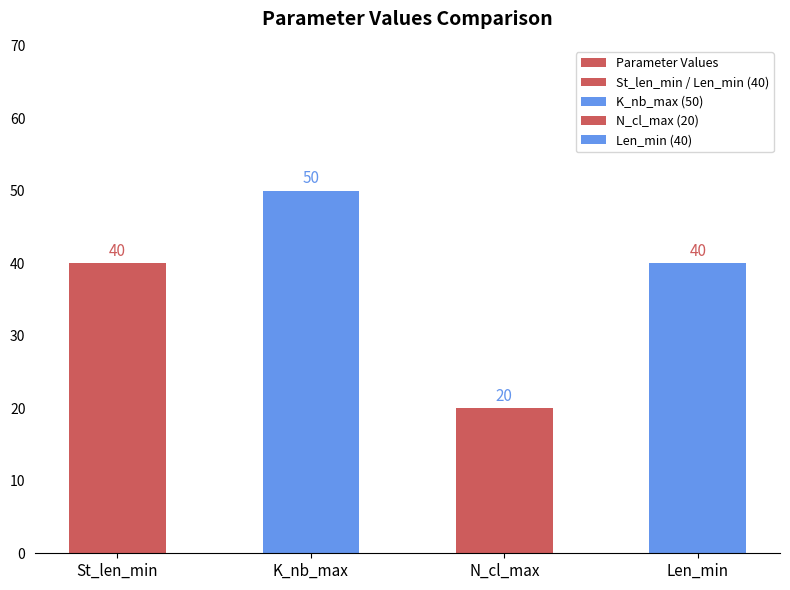

Between N_cl_max and Len_min, which is larger?

Len_min